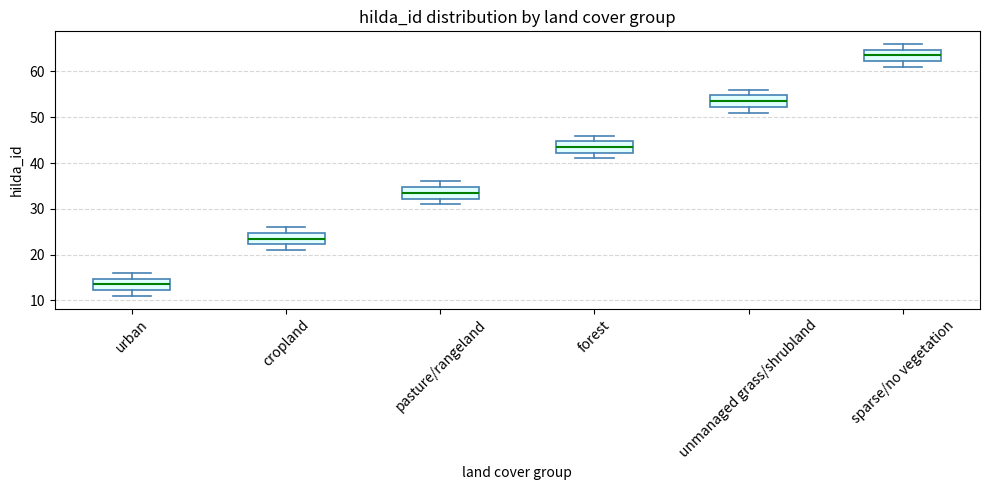

Which box's median line is the lowest?

urban